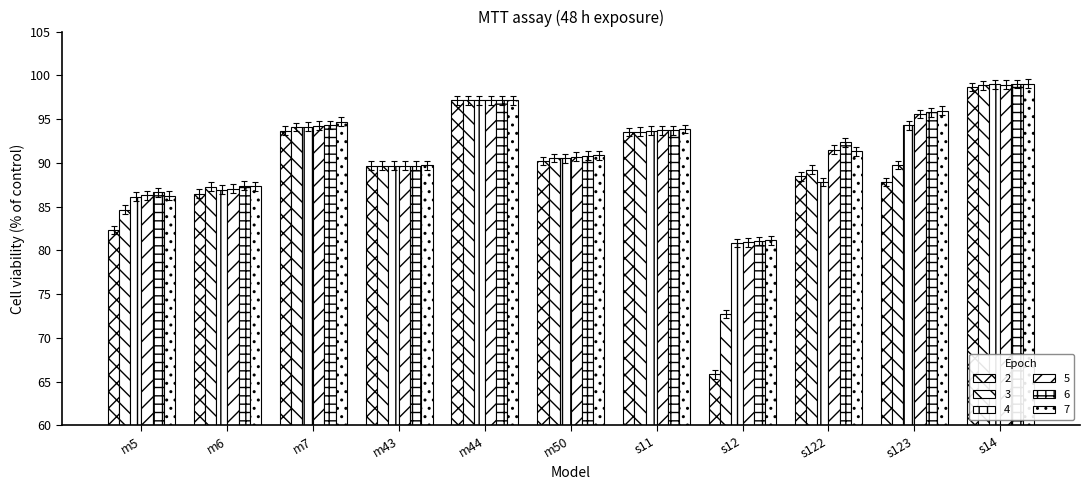

True or false: 5 has a value of 91.0 at s122.

True